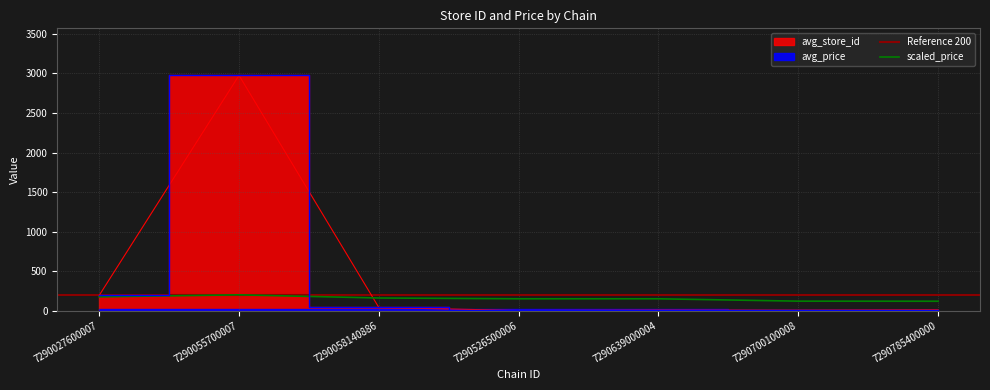

What is the maximum value for avg_store_id?

2976.0